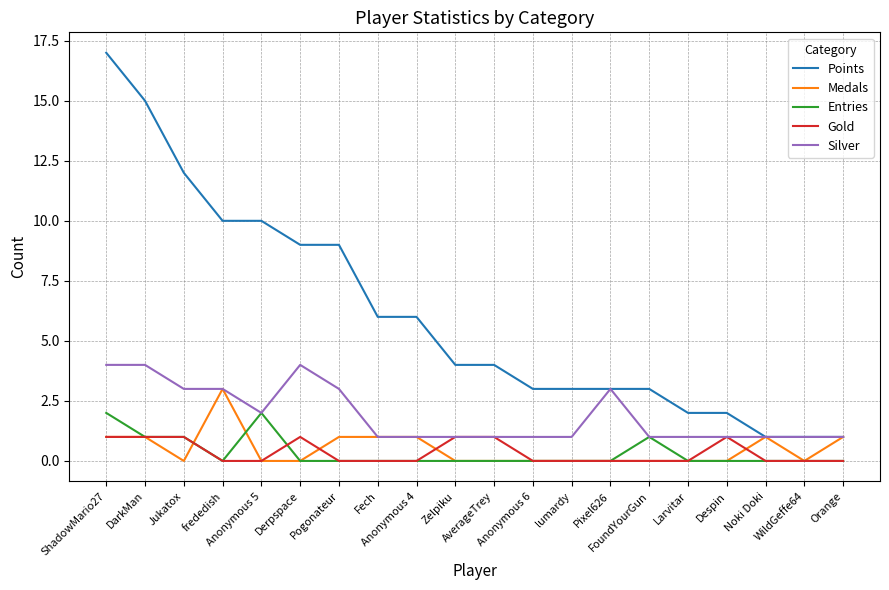

At which category is the sum across all series the highest?

ShadowMario27